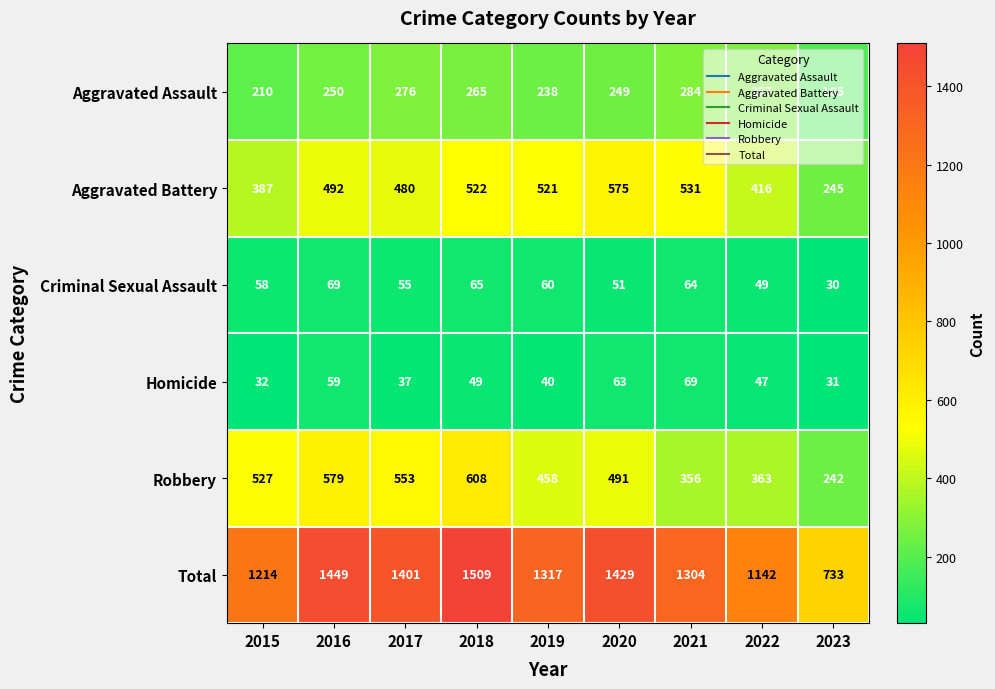

Rank the categories by Homicide value from lowest to highest.

2023, 2015, 2017, 2019, 2022, 2018, 2016, 2020, 2021